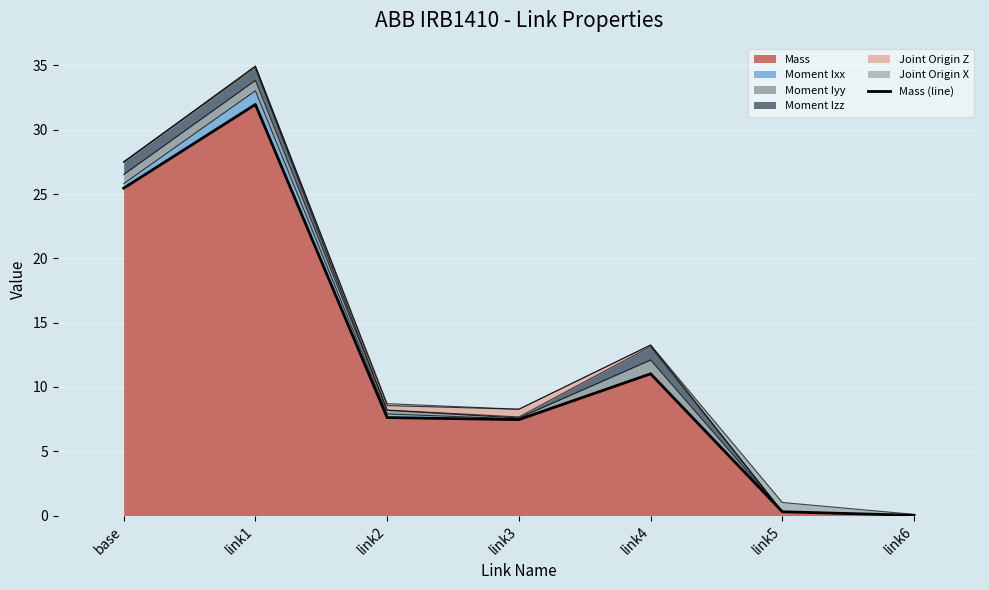

What position from the left is link1?

2